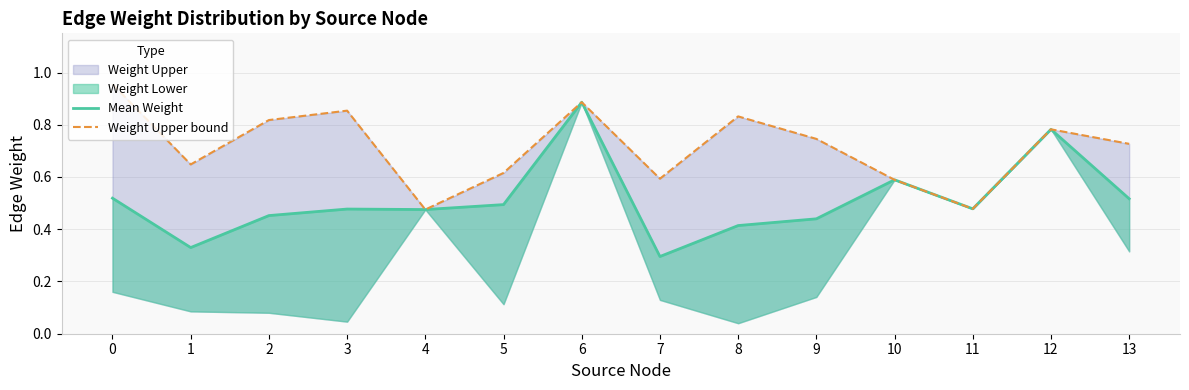

List the series in order of their overall mean, highest first.

Weight Upper bound, Mean Weight